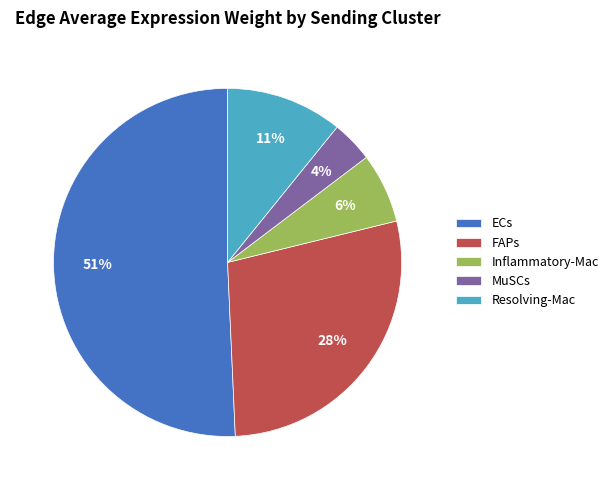

Which slice is the smallest?

MuSCs